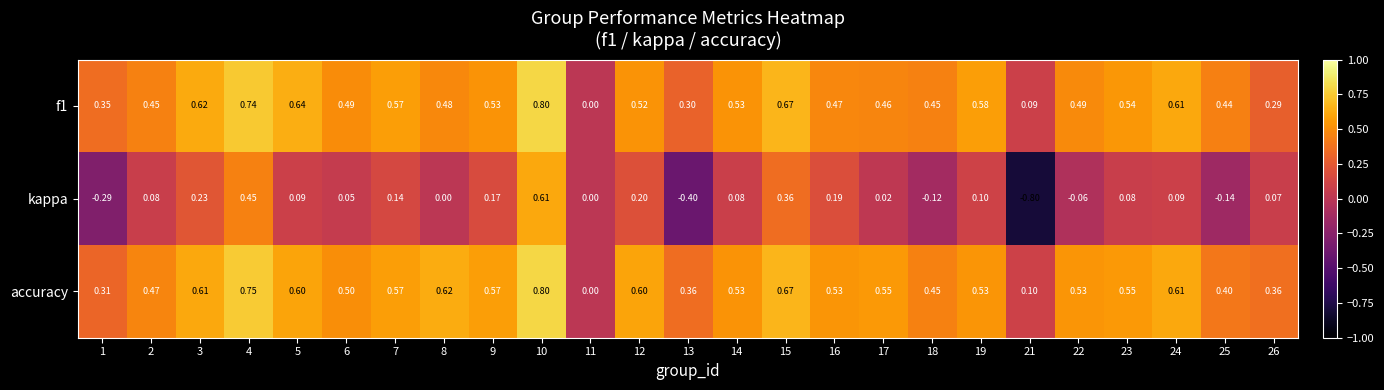

Between 5 and 13, which series saw the biggest shift?

kappa